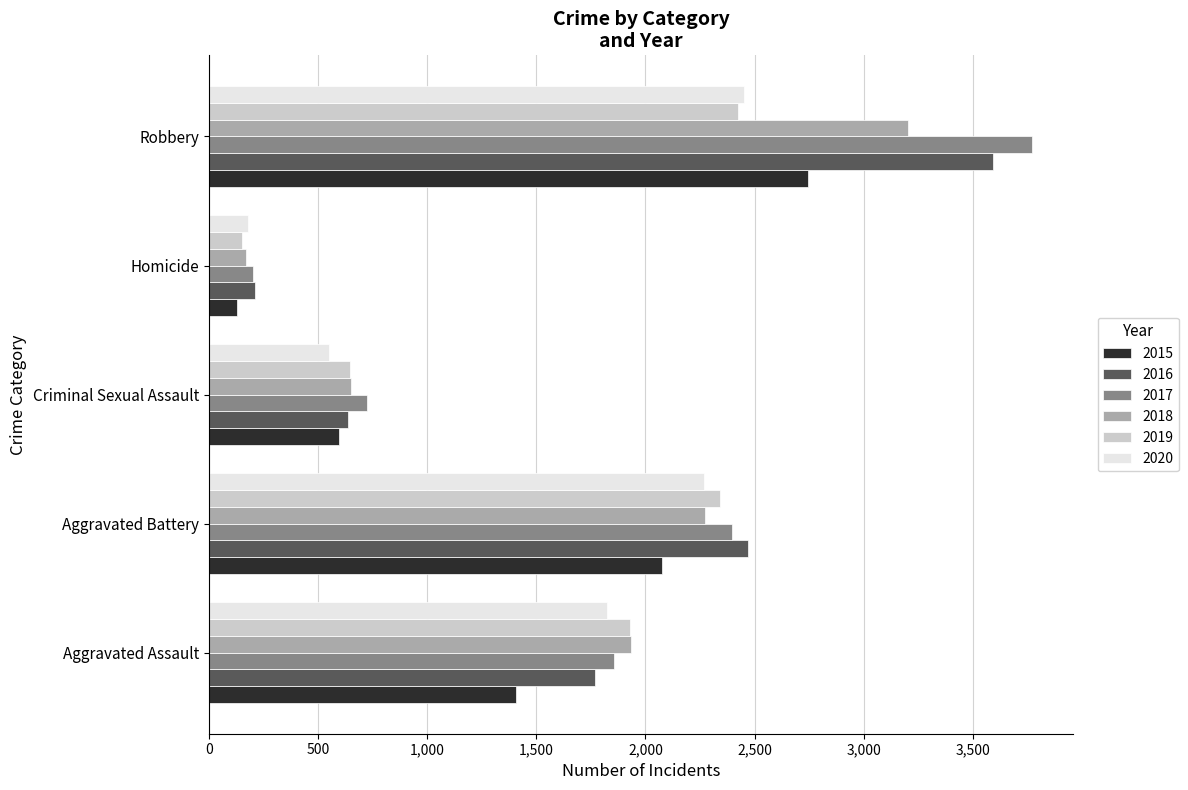

What is the difference between the 2017 values at Aggravated Assault and Homicide?

1650